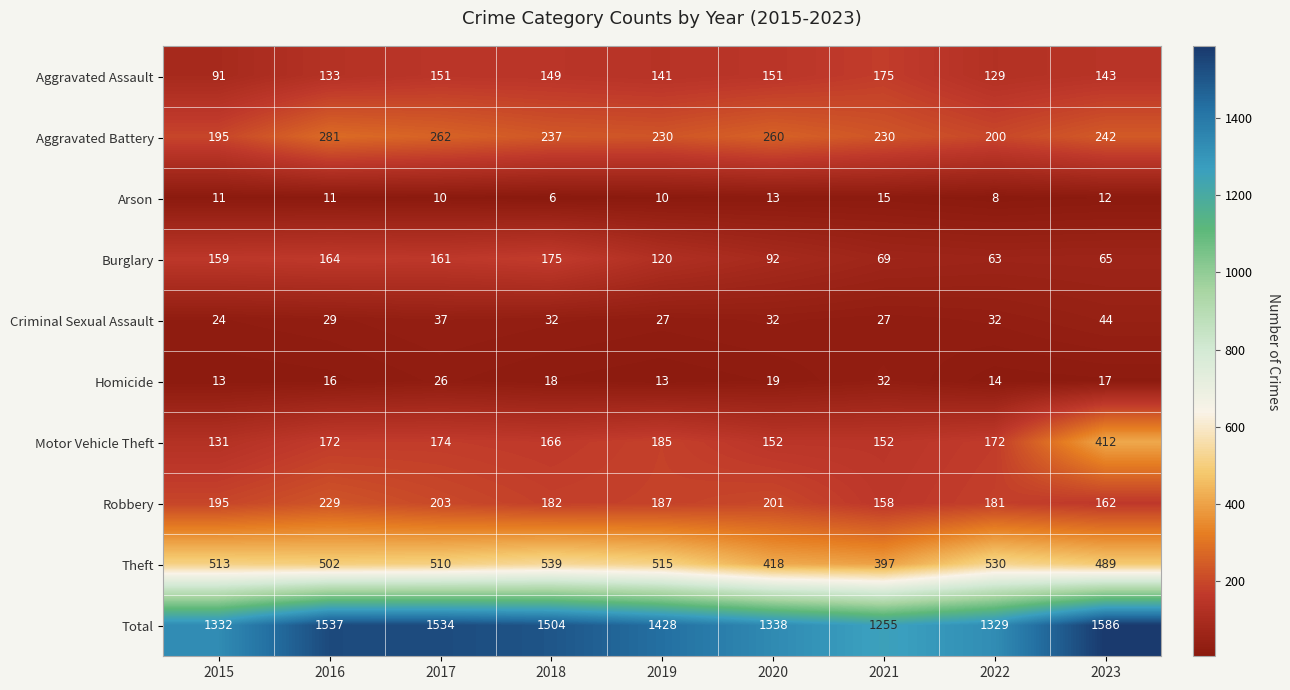

At which label is Homicide closest to 22?

2020